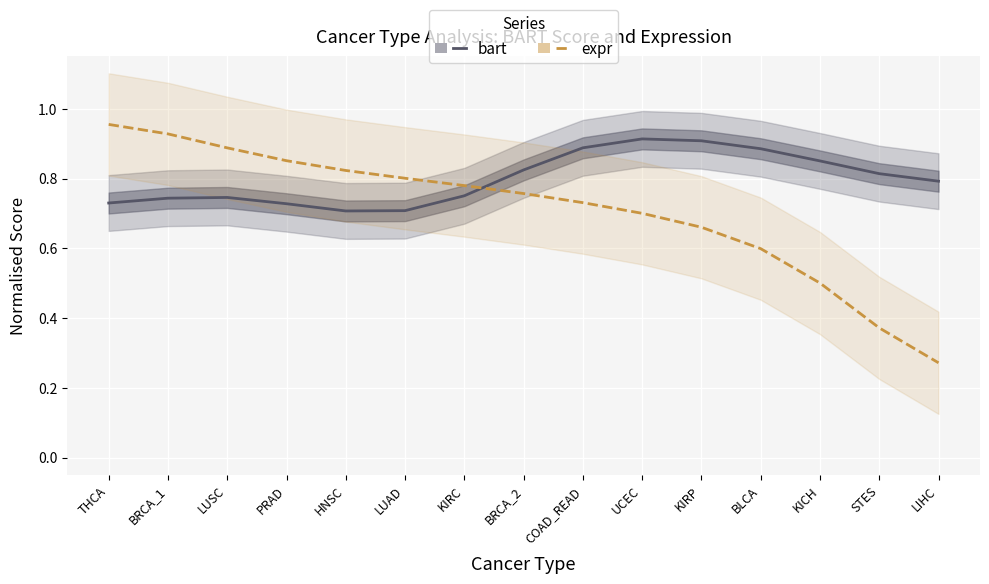

Reading right to left, transcribe all the data shown in this chart.

bart: 0.8	0.8	0.9	0.9	0.9	0.9	0.9	0.8	0.8	0.7	0.7	0.7	0.7	0.7	0.7
expr: 0.3	0.4	0.5	0.6	0.7	0.7	0.7	0.8	0.8	0.8	0.8	0.9	0.9	0.9	1.0